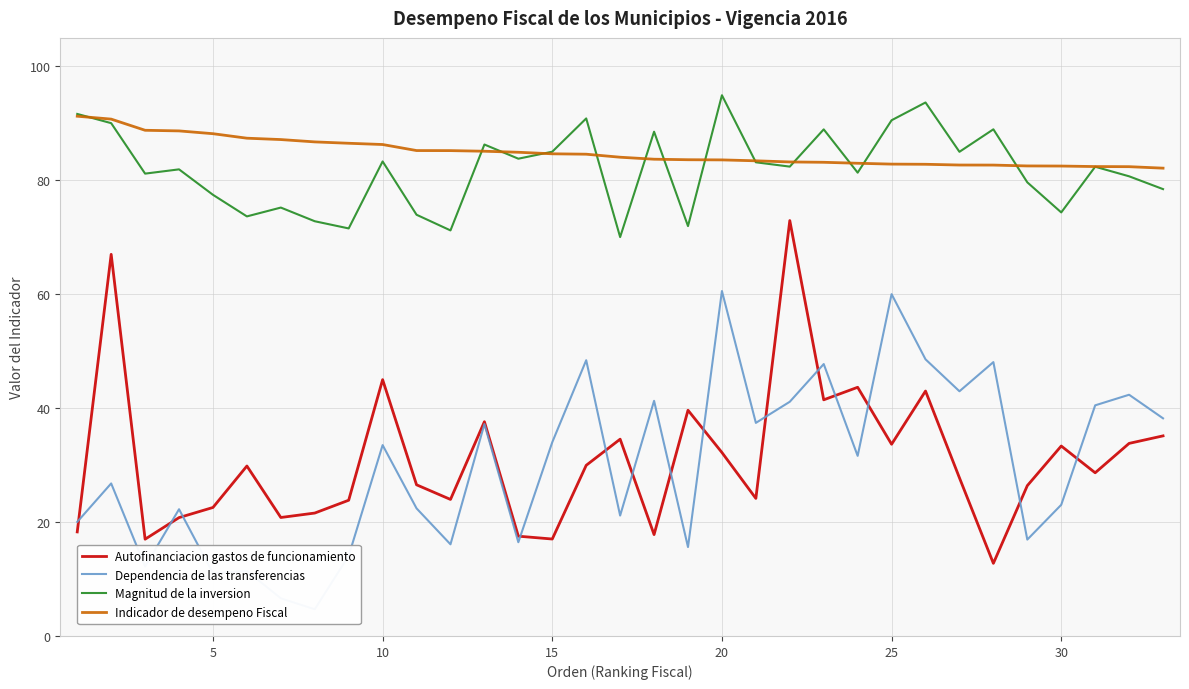

What are all the series names shown in the legend?

Autofinanciacion gastos de funcionamiento, Dependencia de las transferencias, Magnitud de la inversion, Indicador de desempeno Fiscal